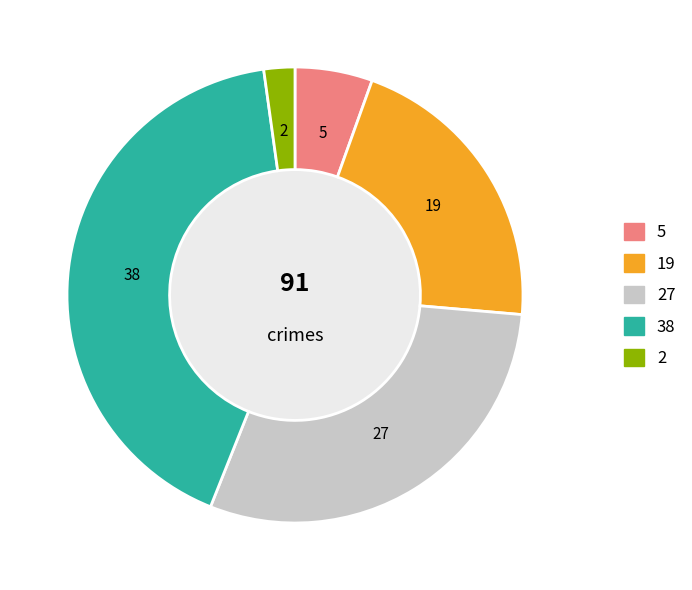

Is there a majority slice in this chart?

No